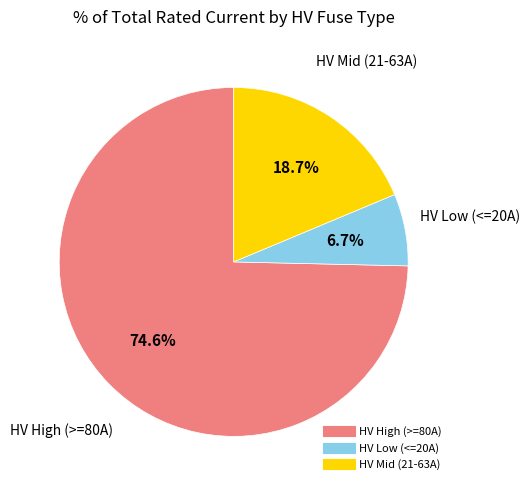

Is there any slice that represents more than half of the pie?

Yes